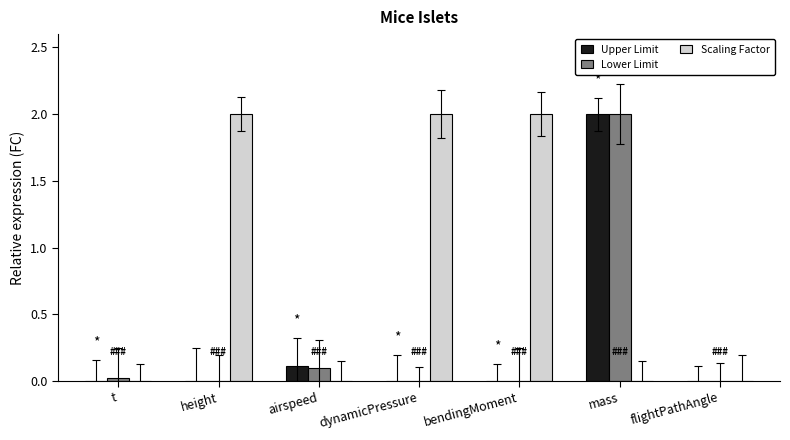

What are all the series names shown in the legend?

Upper Limit, Lower Limit, Scaling Factor